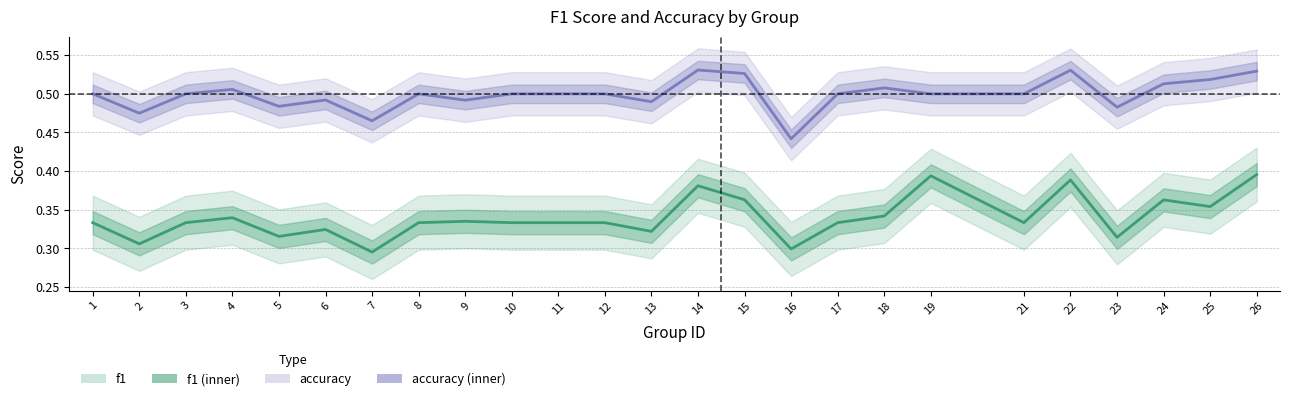

What is the maximum value shown in the chart?

0.5